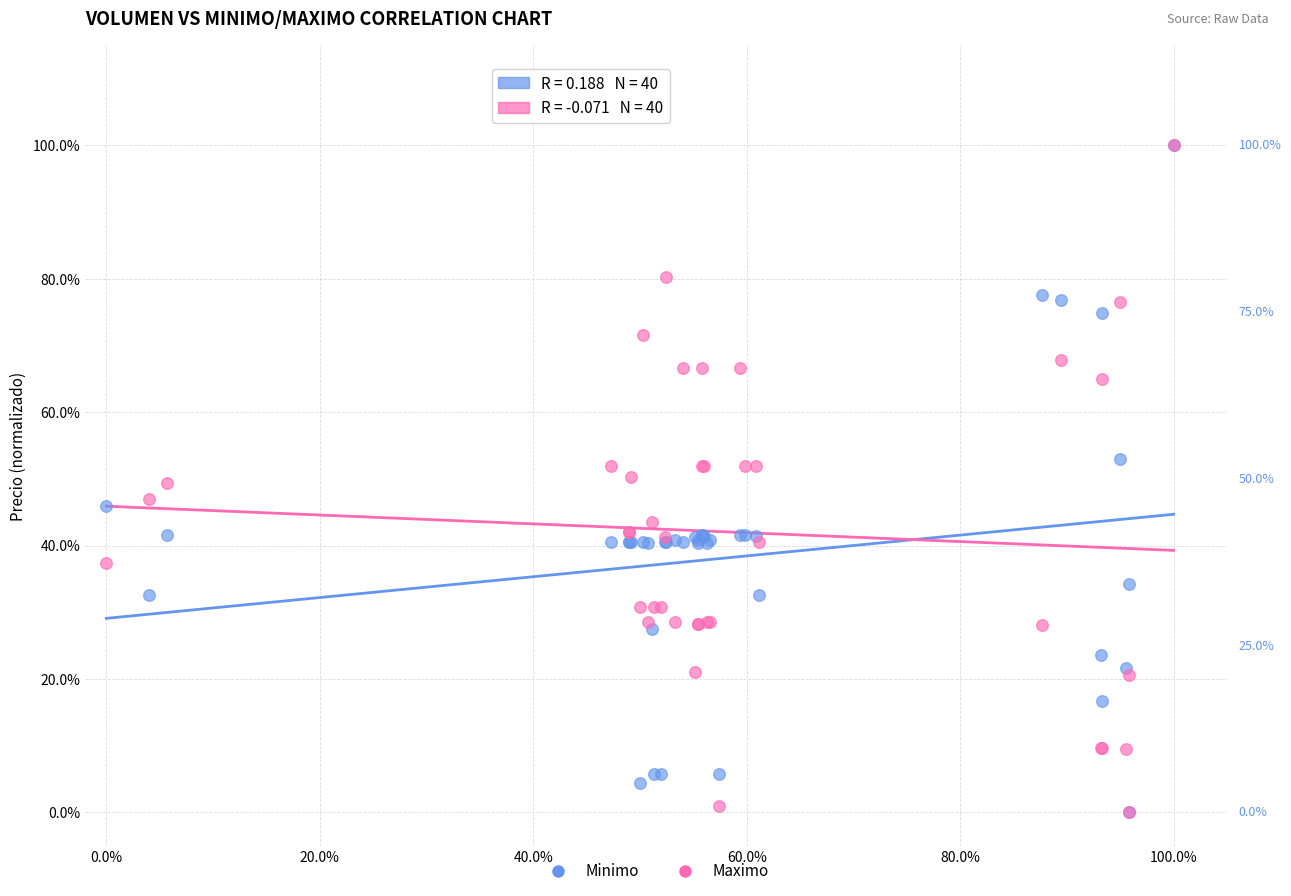

What are all the series names shown in the legend?

Minimo, Maximo